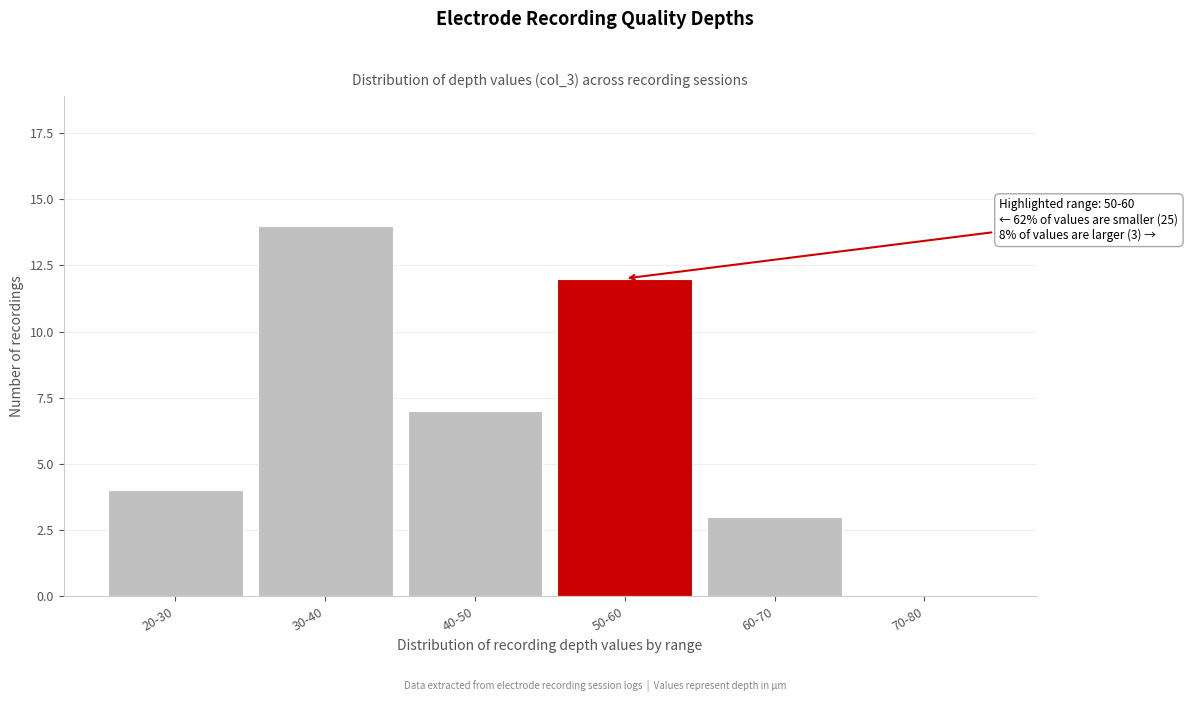

Reading left to right, transcribe all the data shown in this chart.

20-30=4	30-40=14	40-50=7	50-60=12	60-70=3	70-80=0